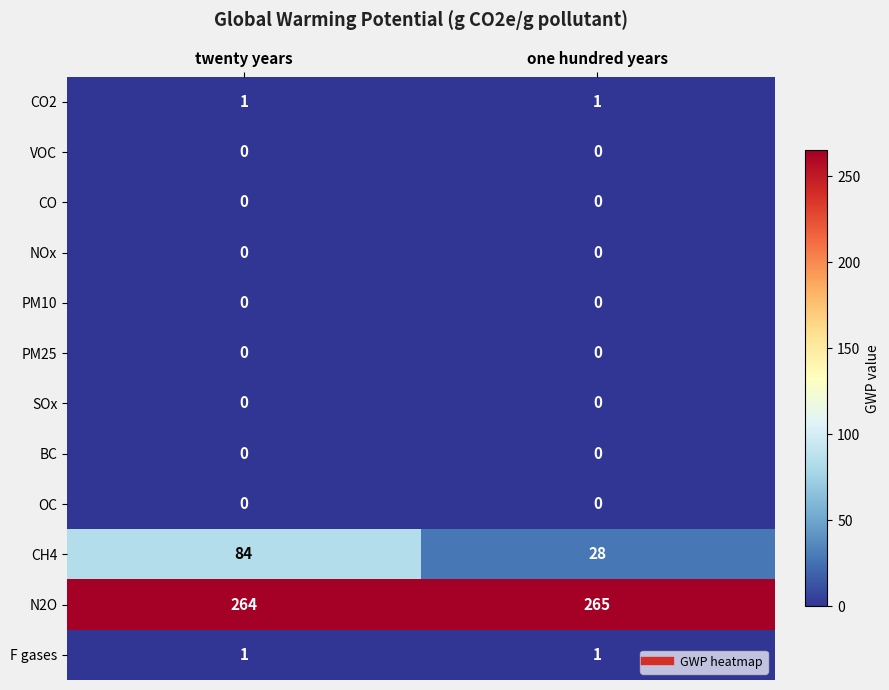

Reading right to left, what are all the values shown in this chart?

CO2: one hundred years=1	twenty years=1
VOC: one hundred years=0	twenty years=0
CO: one hundred years=0	twenty years=0
NOx: one hundred years=0	twenty years=0
PM10: one hundred years=0	twenty years=0
PM25: one hundred years=0	twenty years=0
SOx: one hundred years=0	twenty years=0
BC: one hundred years=0	twenty years=0
OC: one hundred years=0	twenty years=0
CH4: one hundred years=28	twenty years=84
N2O: one hundred years=265	twenty years=264
F gases: one hundred years=1	twenty years=1